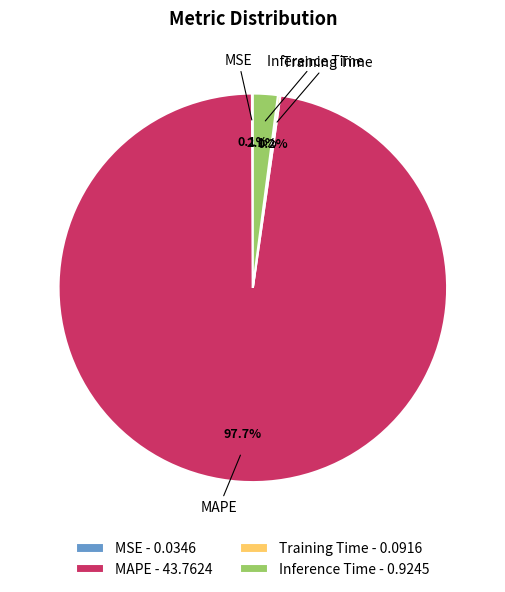

Is there a majority slice in this chart?

Yes